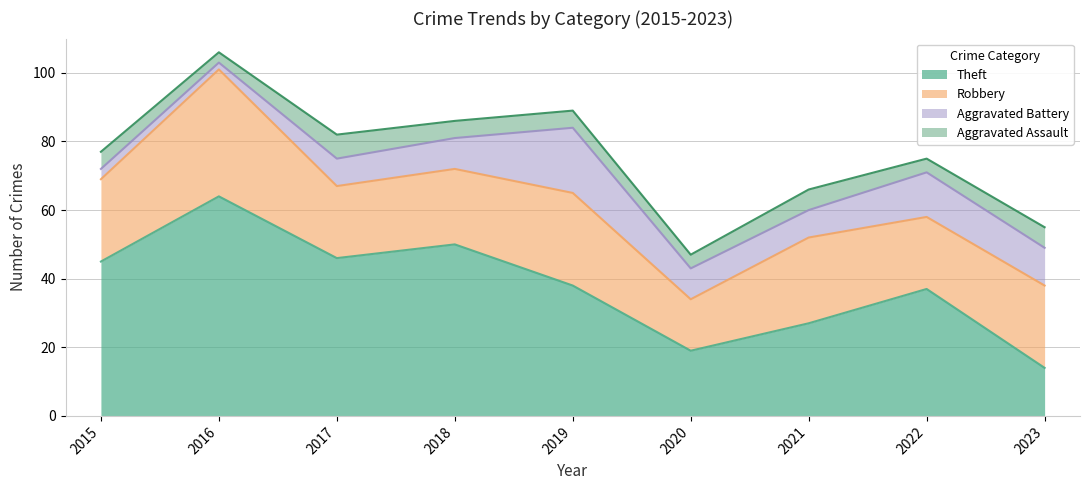

True or false: Aggravated Battery and Theft intersect in this chart.

False